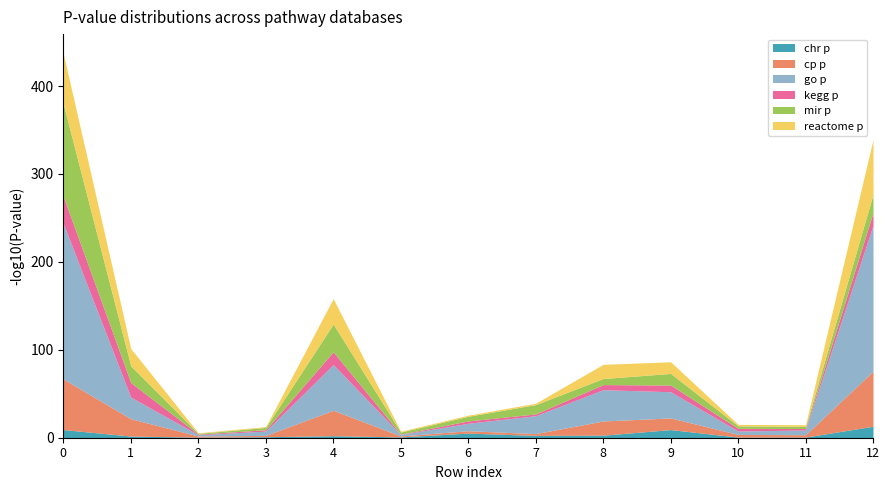

True or false: go p has a value of 0.0 at 5.

True